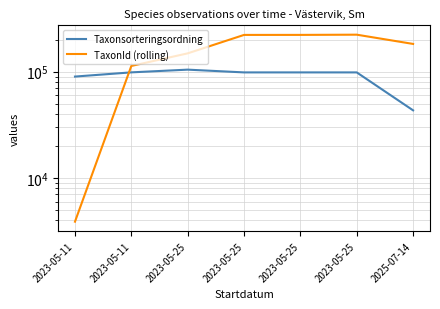

True or false: TaxonId (rolling) has a value of 221651.7 at 2023-05-25.

True